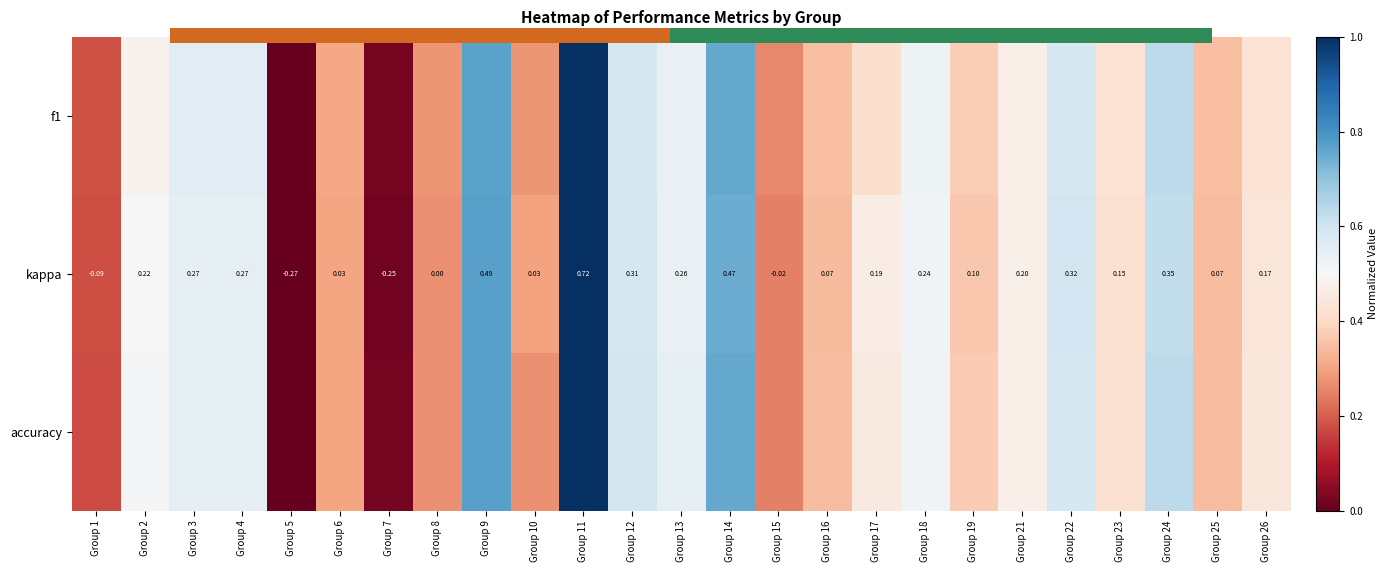

The value of accuracy at Group 13 is 0.5. True or false?

True